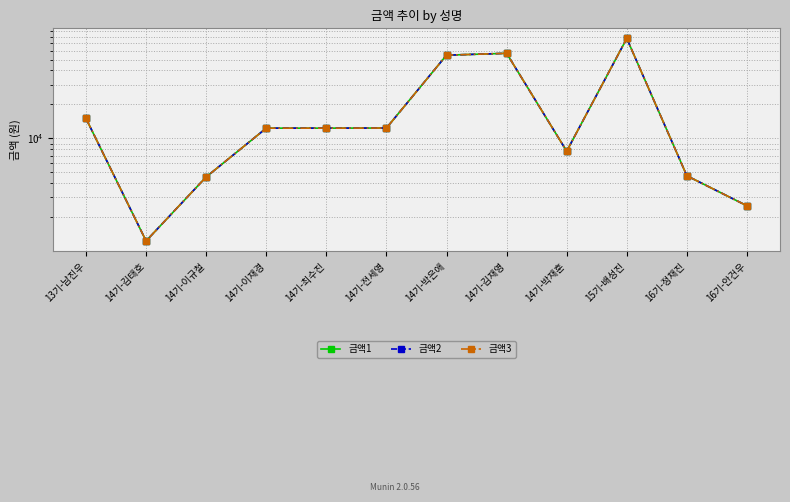

What is the lowest value of the 금액1 series?

1231.0